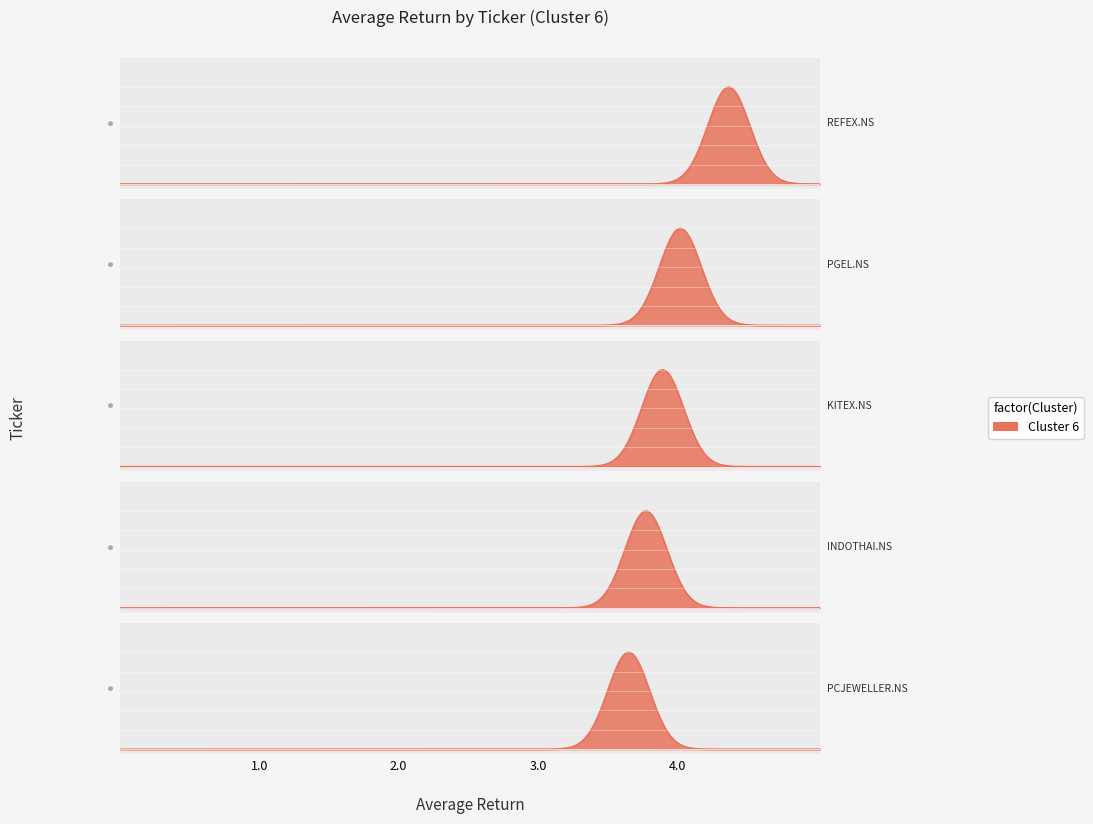

Which category has the lowest value across all series?

PCJEWELLER.NS